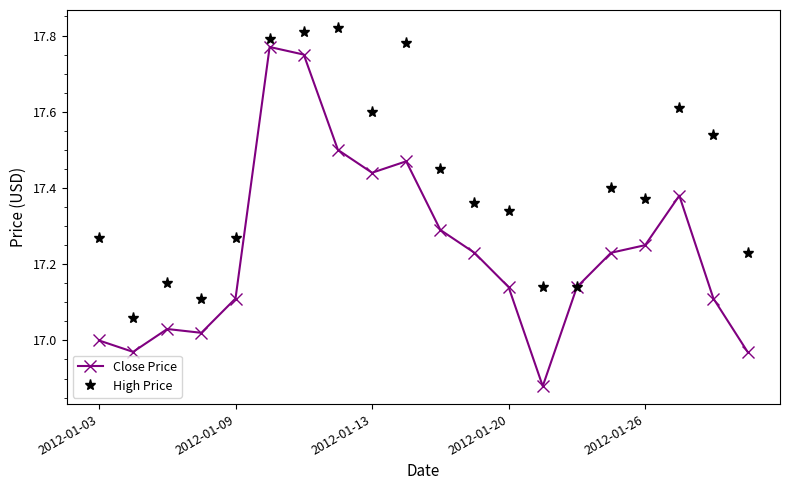

What is the difference between the maximum and minimum values in the Close Price series?

0.9